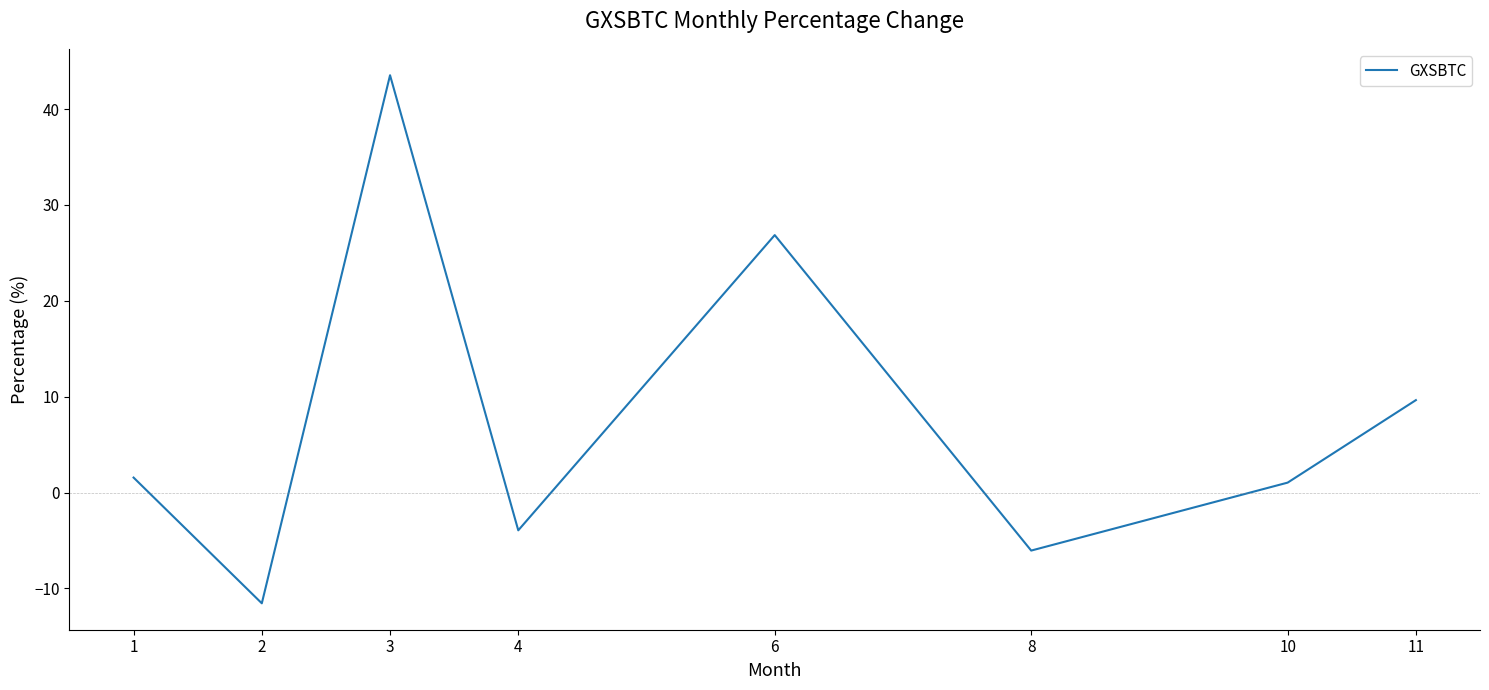

True or false: the data shows 48.3 at 6.

False